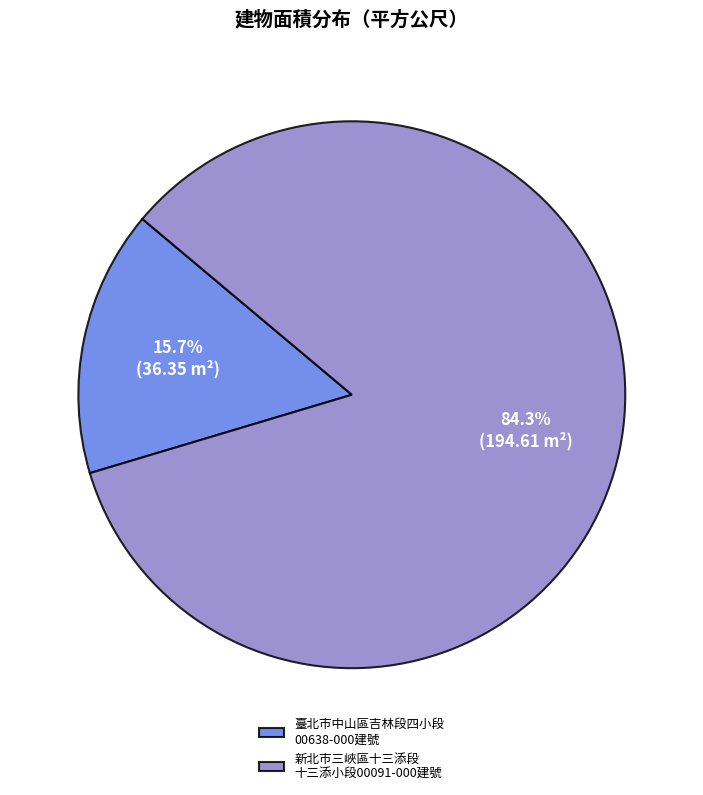

Which slice represents more than half of the pie?

新北市三峽區十三添段 十三添小段00091-000建號